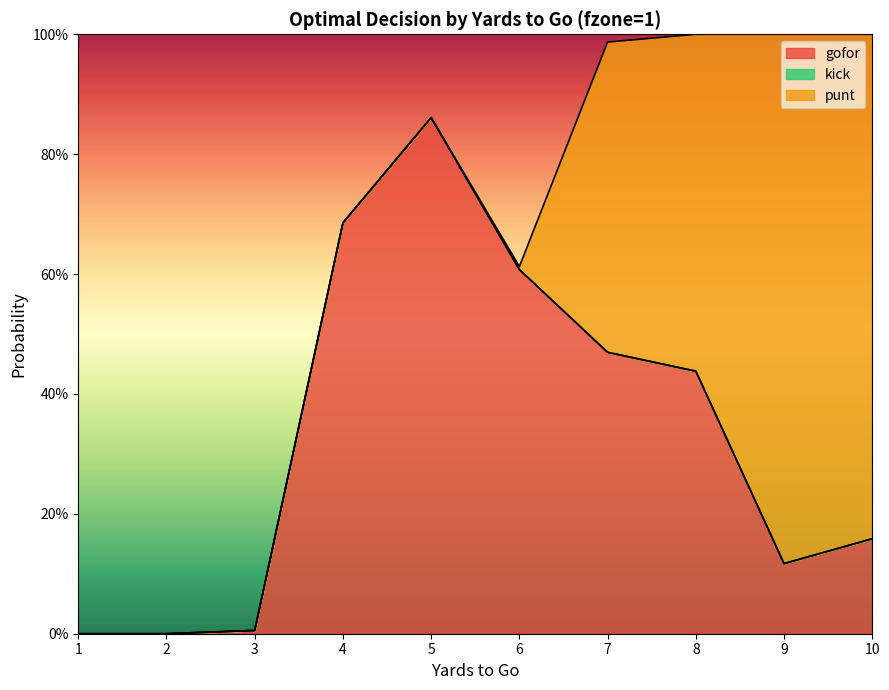

Is the value of kick at 3 greater than the value of gofor at 9?

No